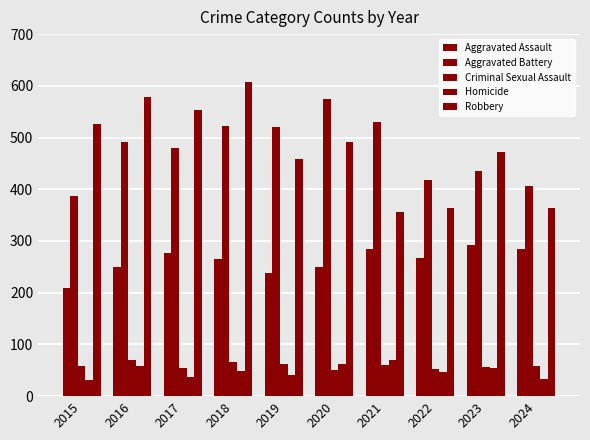

What is the difference between the highest and lowest values at 2021?

470